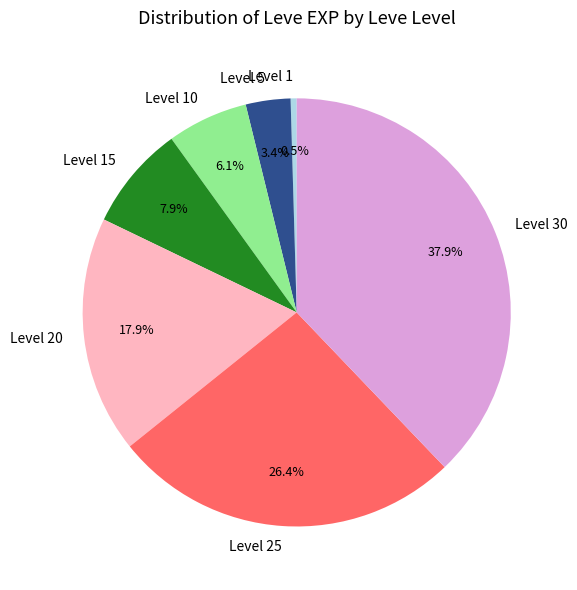

Does any single category account for the majority?

No